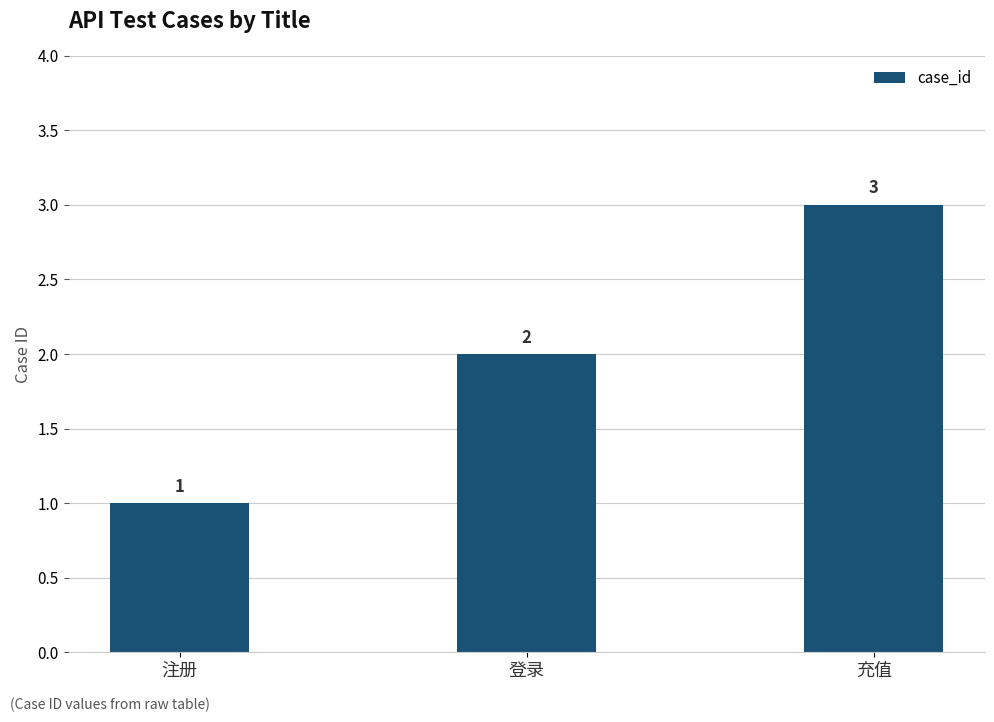

List the labels in order of value, largest first.

充值, 登录, 注册